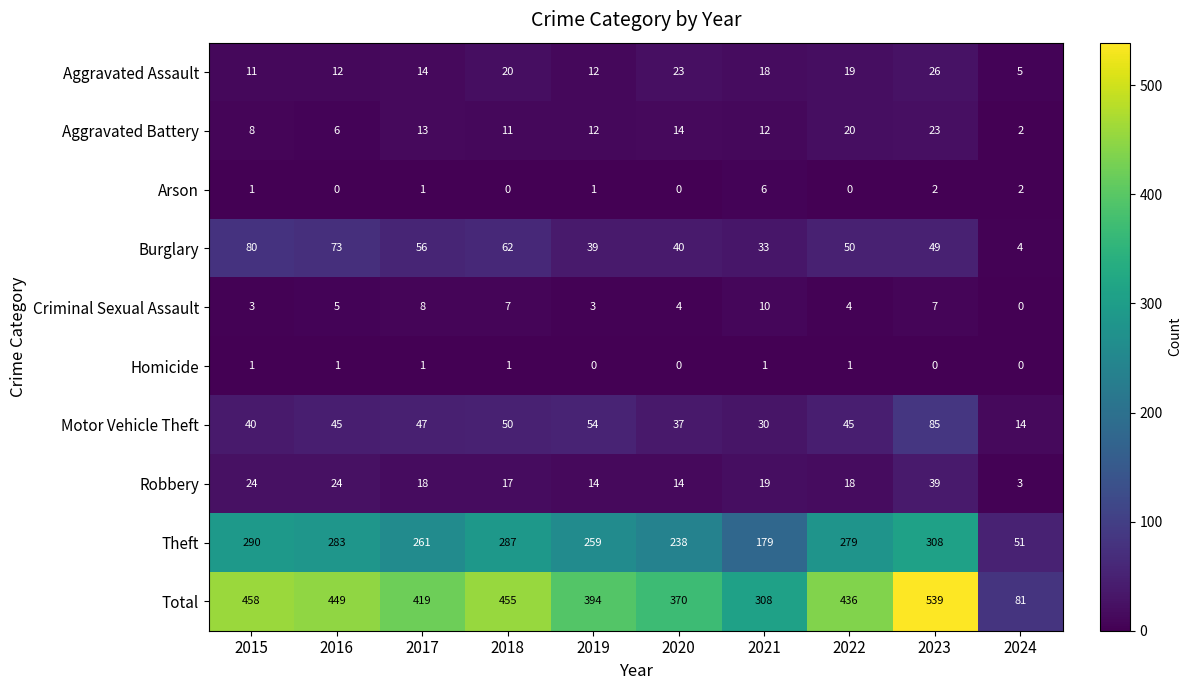

How many data points in Arson are less than 1?

4